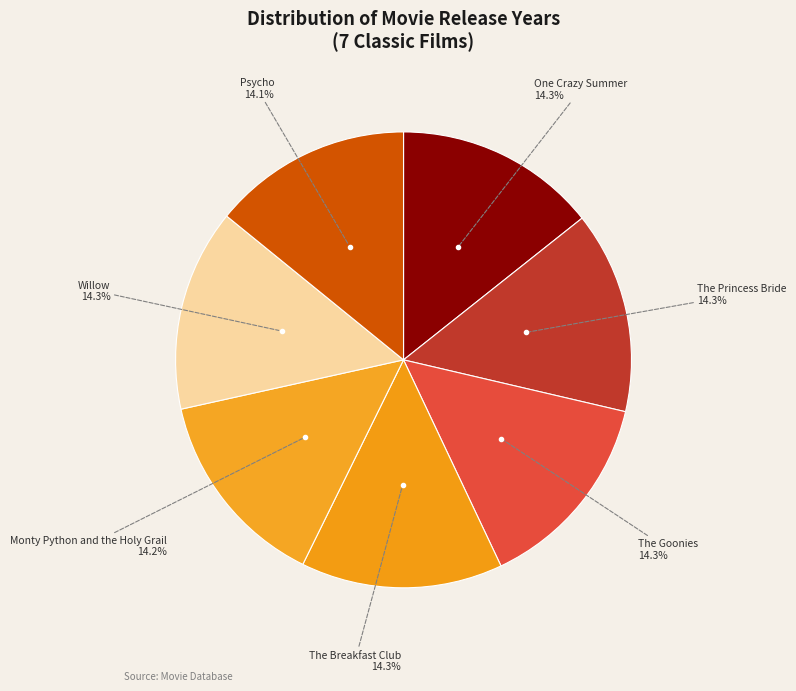

Is there a majority slice in this chart?

No